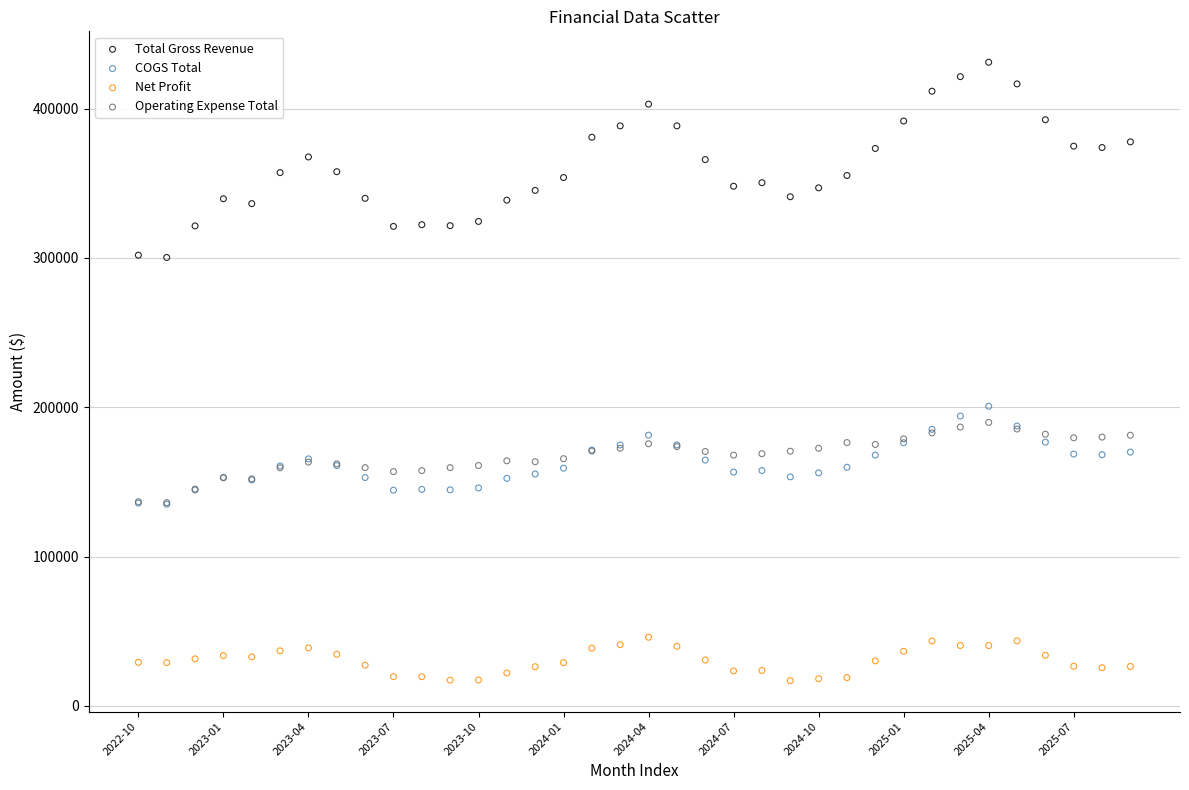

Across all series, what Y value is closest to 223977?

200699.5